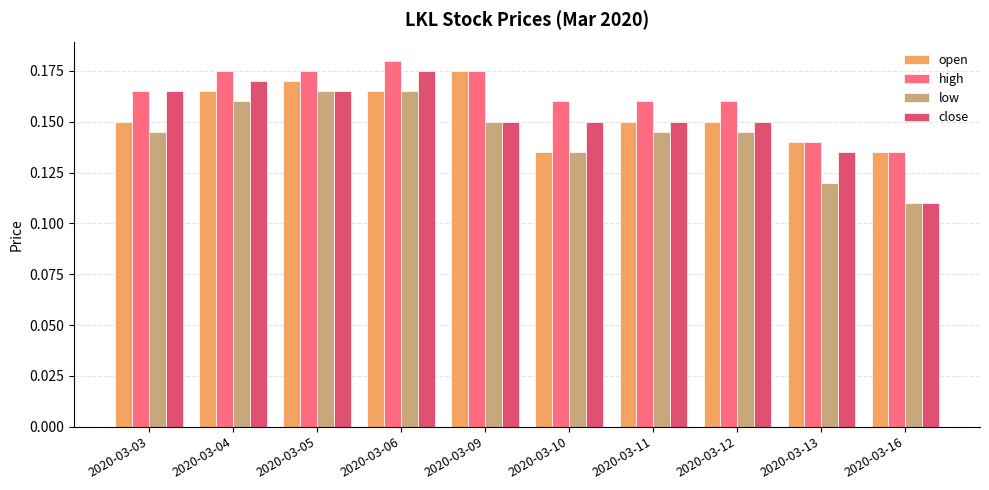

Which series has the largest total across all categories?

high